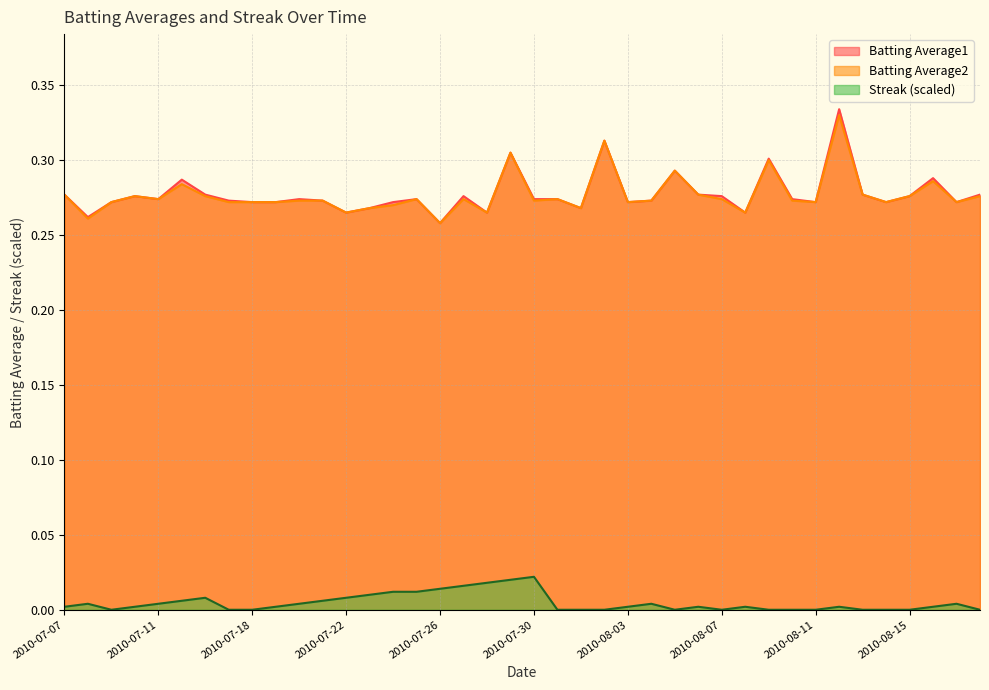

Between 2010-07-23 and 2010-08-08, which is larger?

2010-07-23